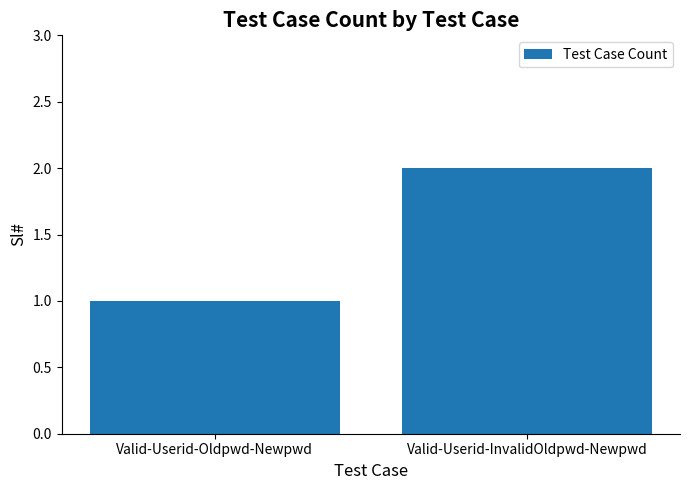

The value at Valid-Userid-Oldpwd-Newpwd is 1. True or false?

True